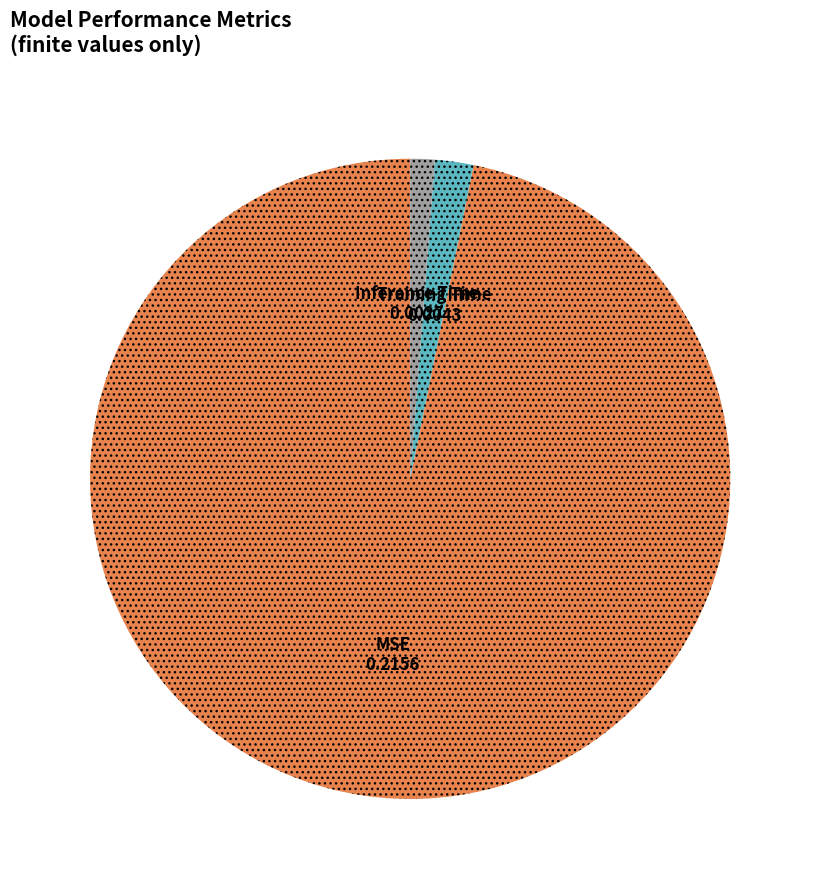

How many segments does this pie chart have?

3